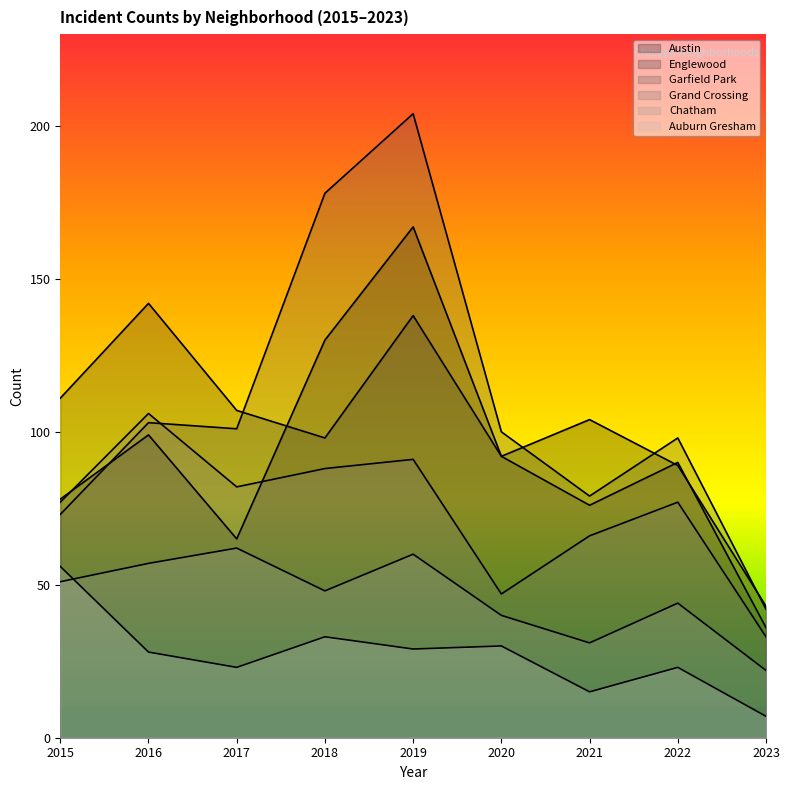

What are all the series names shown in the legend?

Austin, Englewood, Garfield Park, Grand Crossing, Chatham, Auburn Gresham